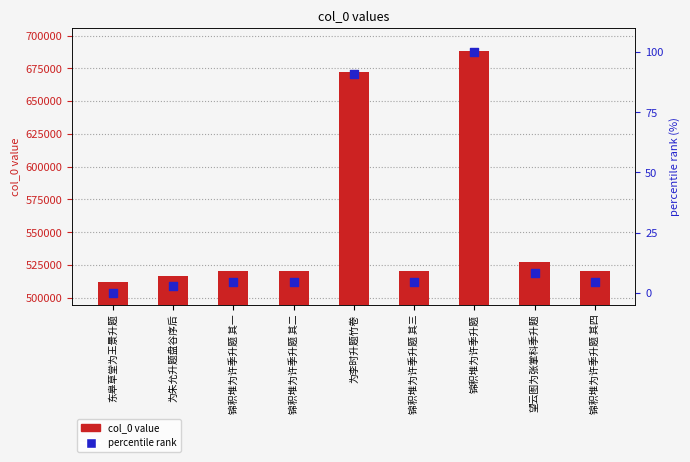

What are all the series names shown in the legend?

col_0 value, percentile rank